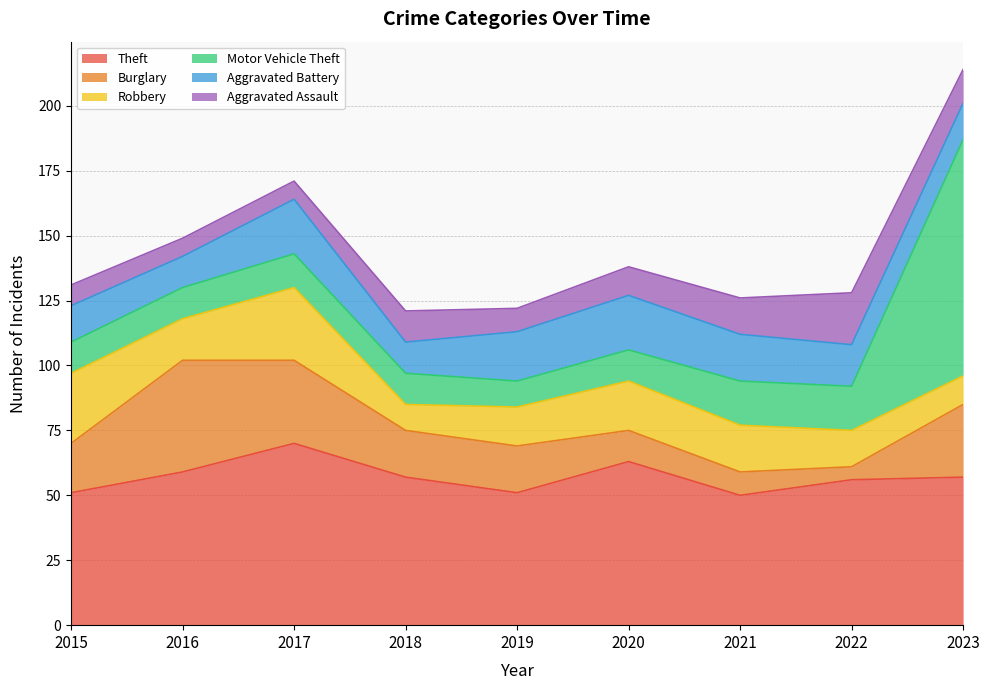

Is it true that Robbery equals 19 at 2020?

True